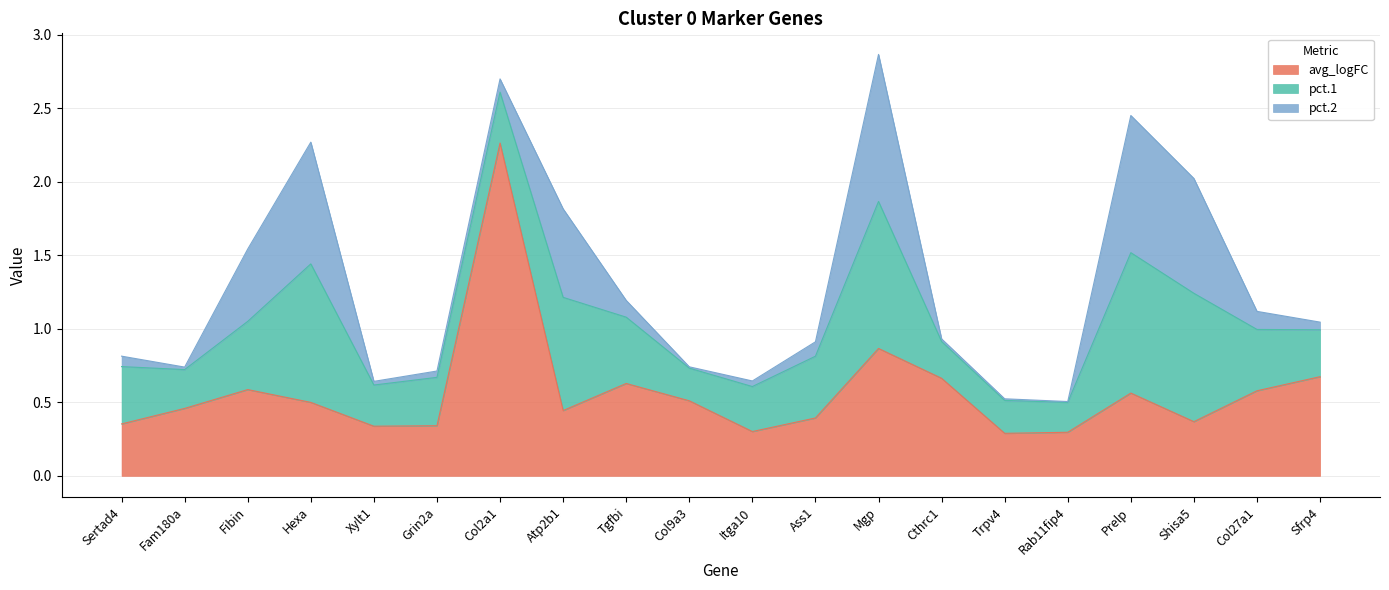

What is the average value of the avg_logFC series?

0.6